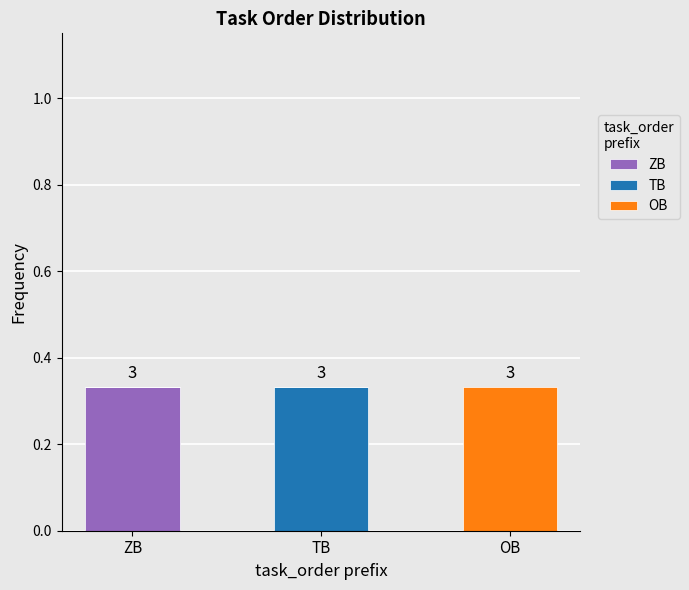

At which label does ZB reach its peak?

ZB